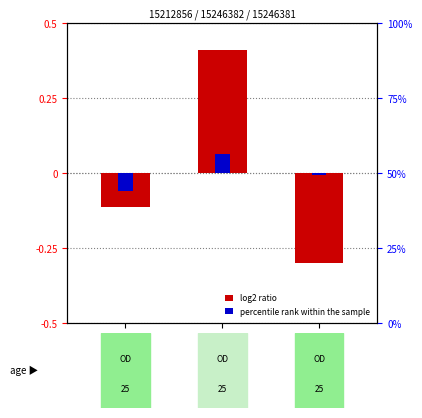

Between 15246382 and 15212856, which is larger?

15246382